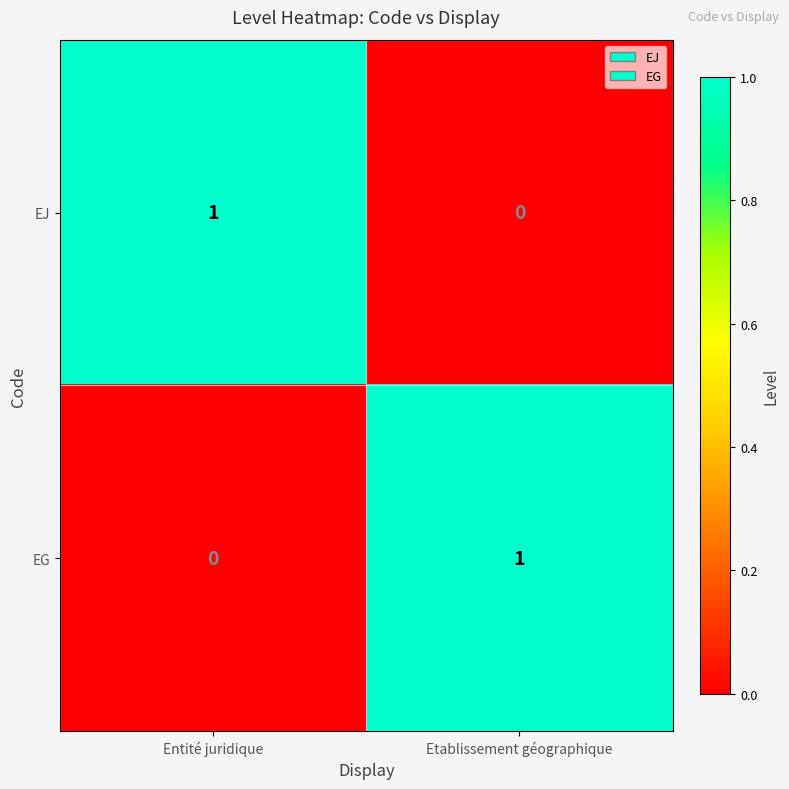

Reading right to left, what are all the values shown in this chart?

EJ: 0	1
EG: 1	0